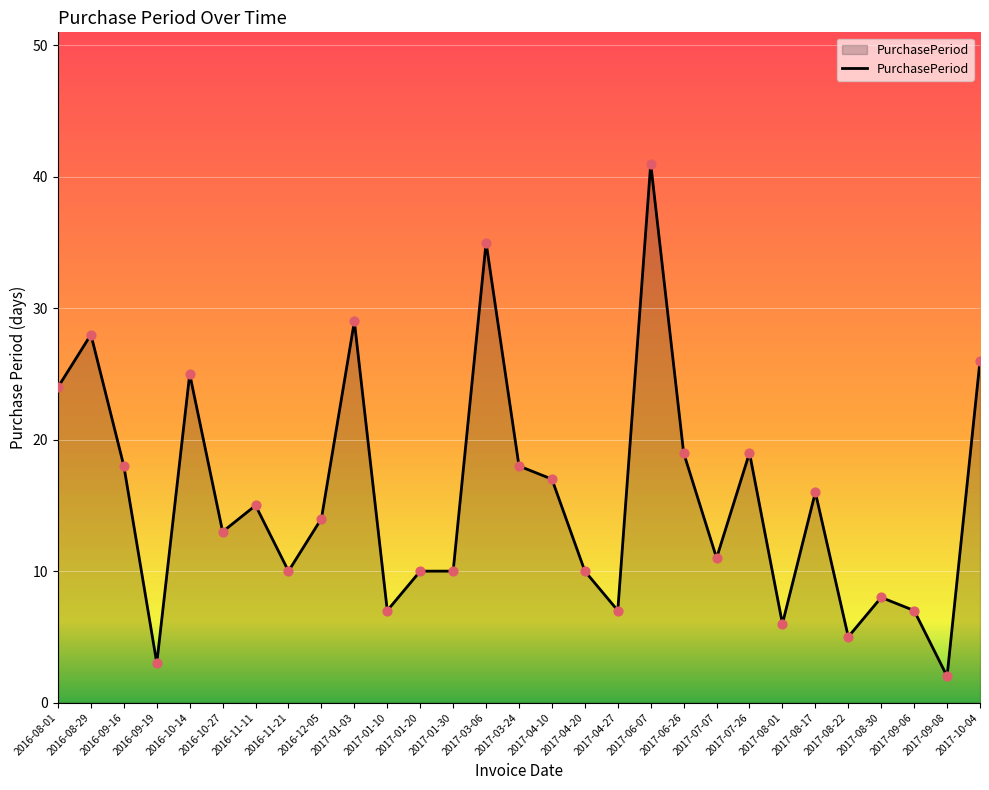

Between 2016-11-21 and 2017-01-03, which is larger?

2017-01-03